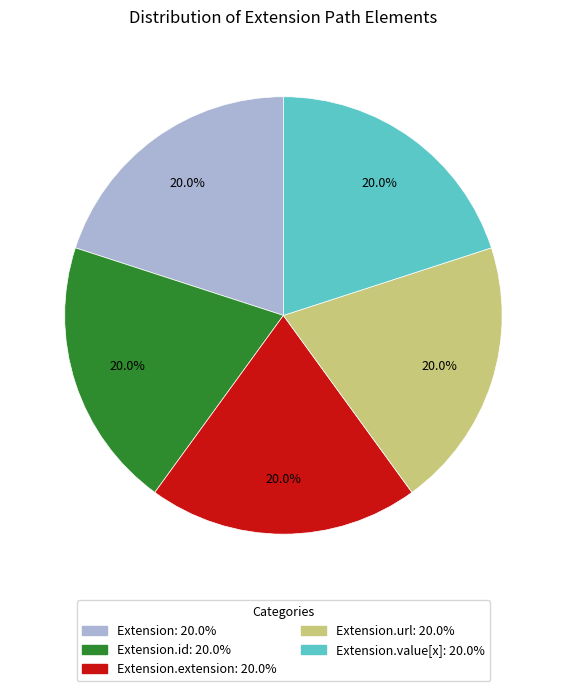

Is there a majority slice in this chart?

No